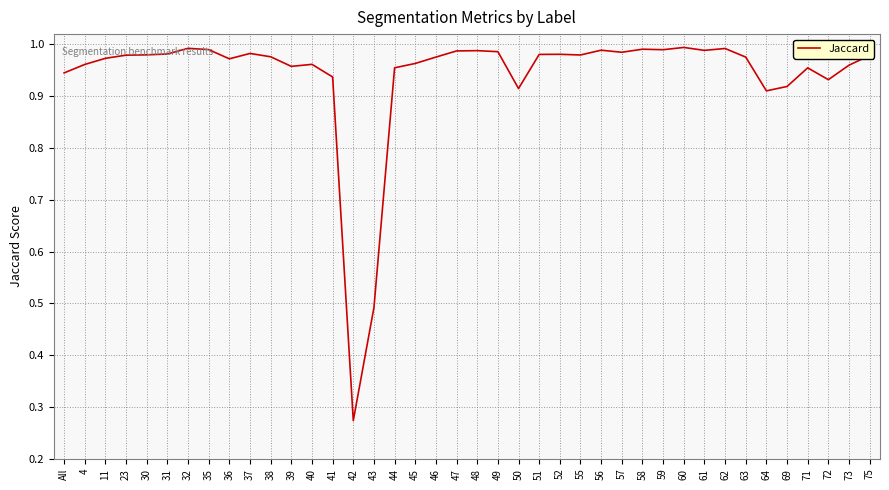

The value at 64 is 0.3. True or false?

False